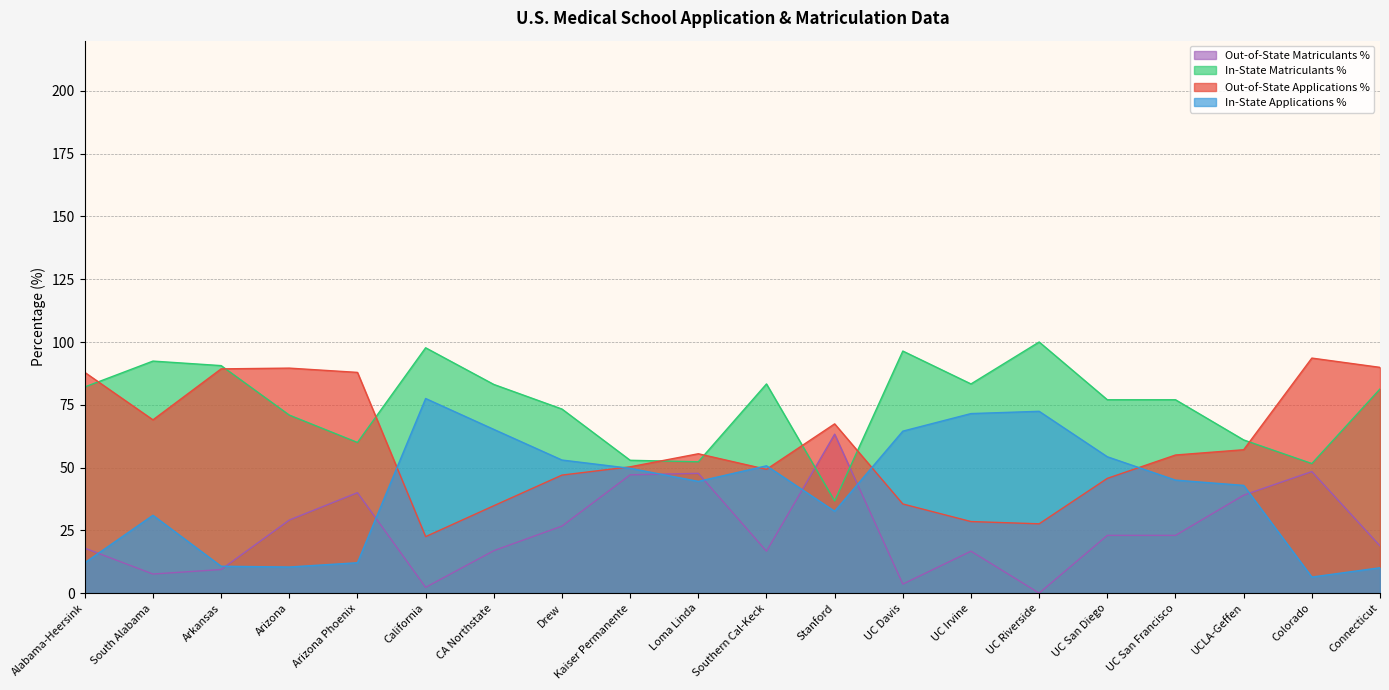

At which category is the sum across all series the highest?

Connecticut